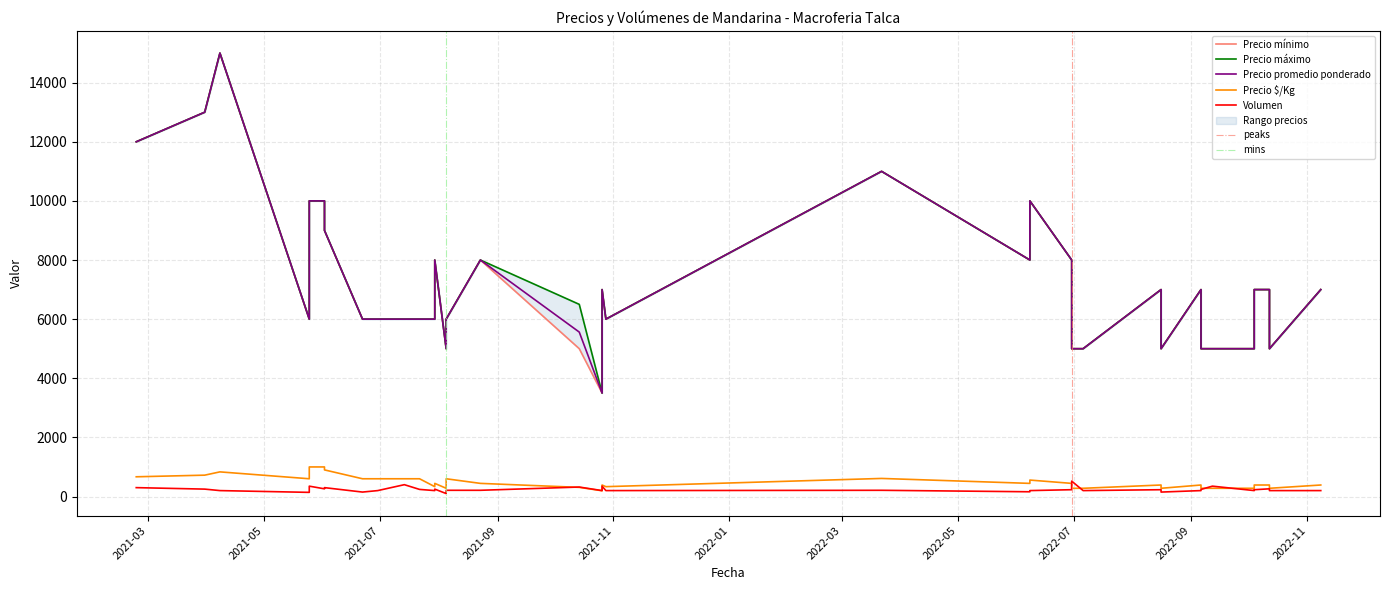

What is the difference between the maximum and minimum values in the Precio $/Kg series?

806